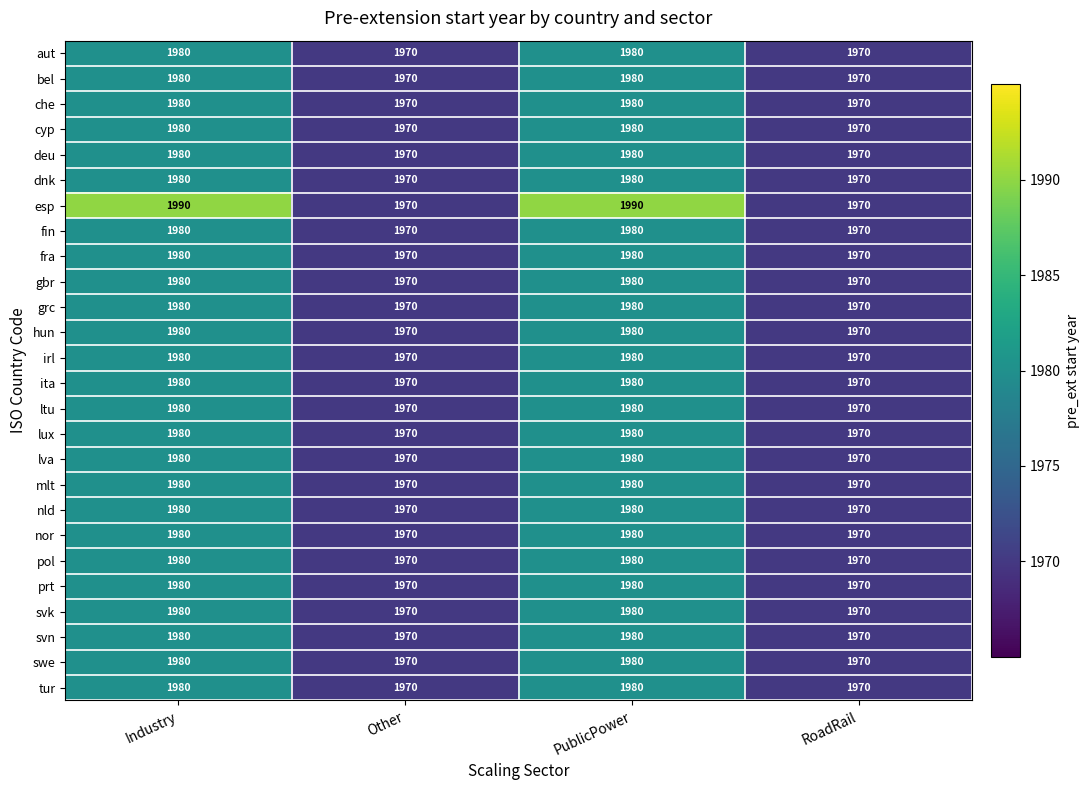

True or false: mlt has a value of 1150 at PublicPower.

False